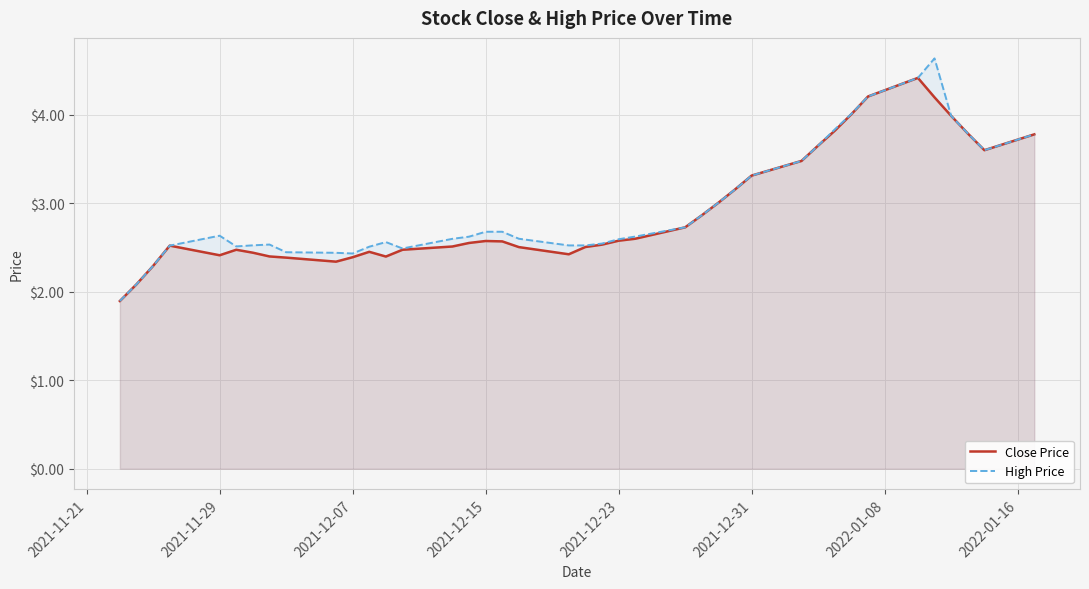

The High Price series shows 2.4 at 2021-12-07. True or false?

True